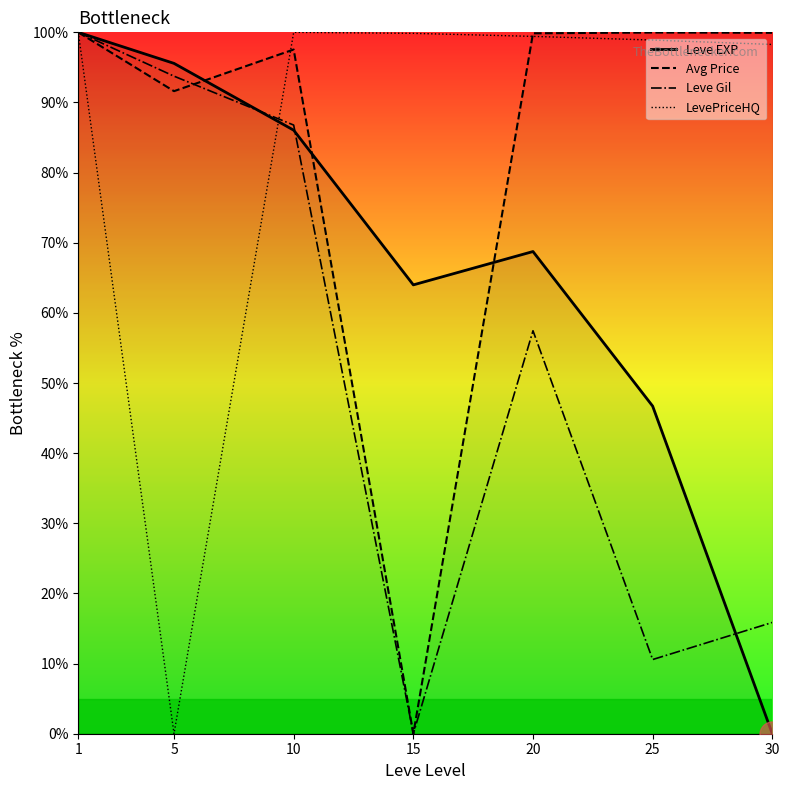

What is the difference between the maximum and minimum values in the Avg Price series?

100.0